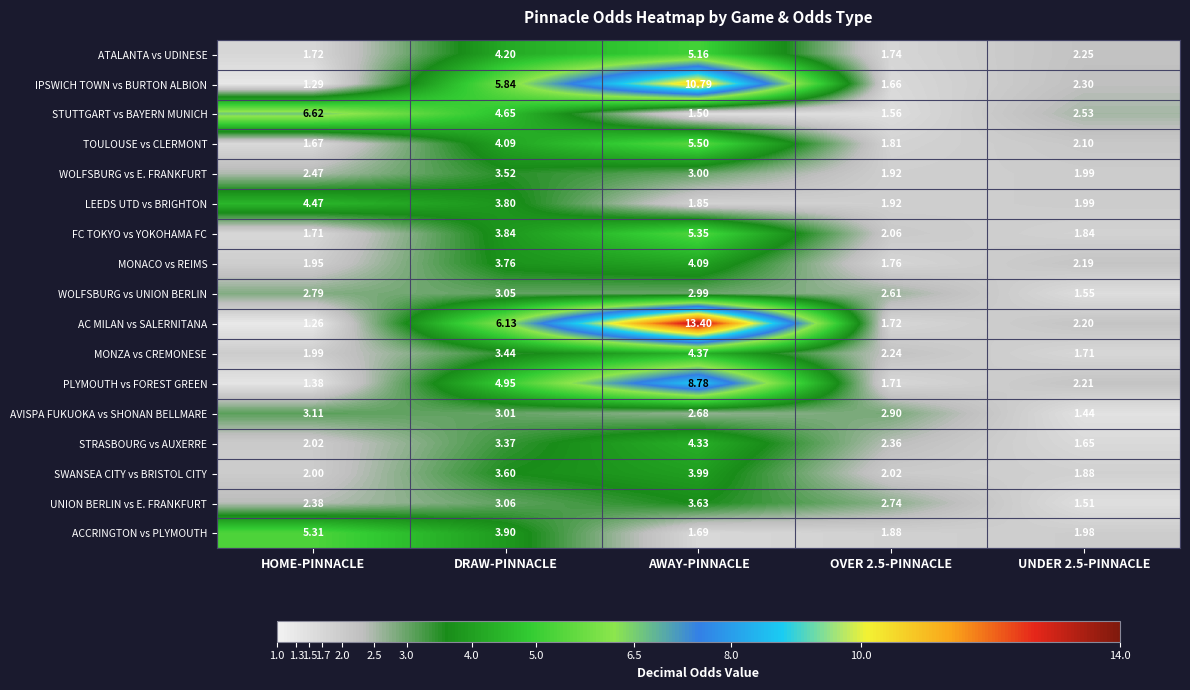

At how many categories does at least one series exceed 11?

1